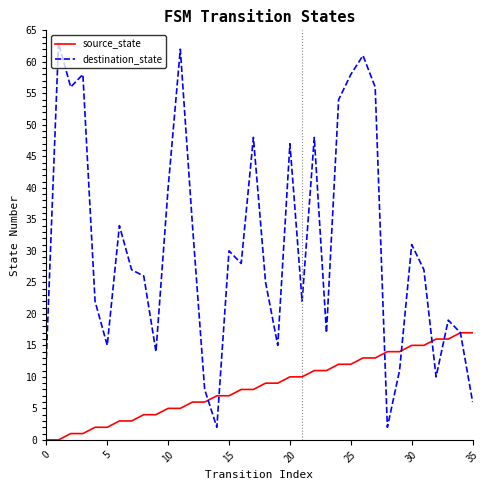

Which series has the largest total across all categories?

destination_state